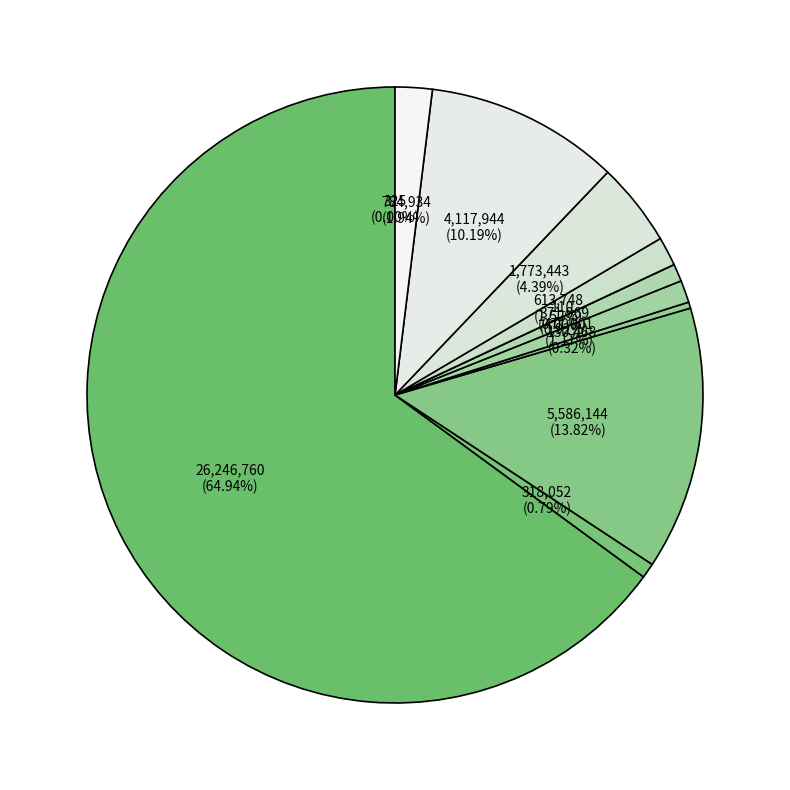

Is there a majority slice in this chart?

Yes